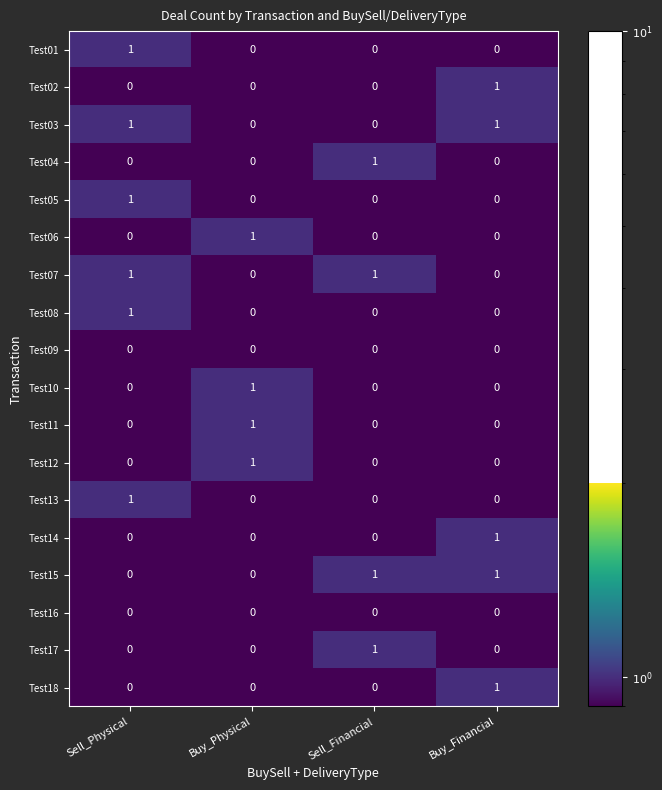

At which category is the sum across all series the highest?

Sell_Physical